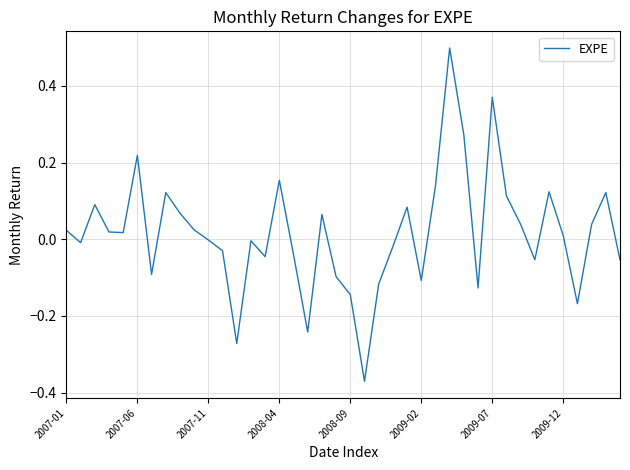

How many lines are shown in the chart?

1